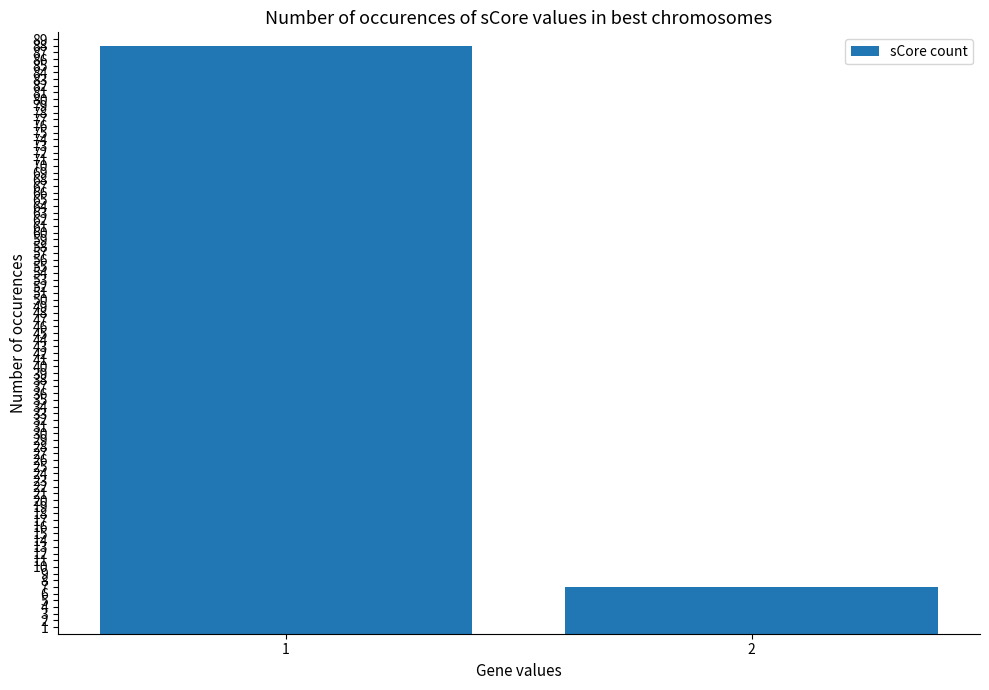

The chart shows a value of 61 at 1. True or false?

False